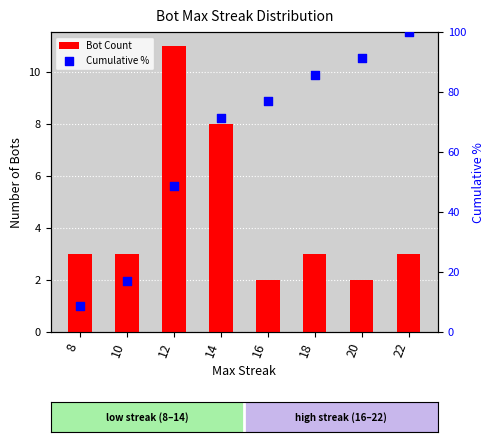

What is the total value across all series at 20?

93.4